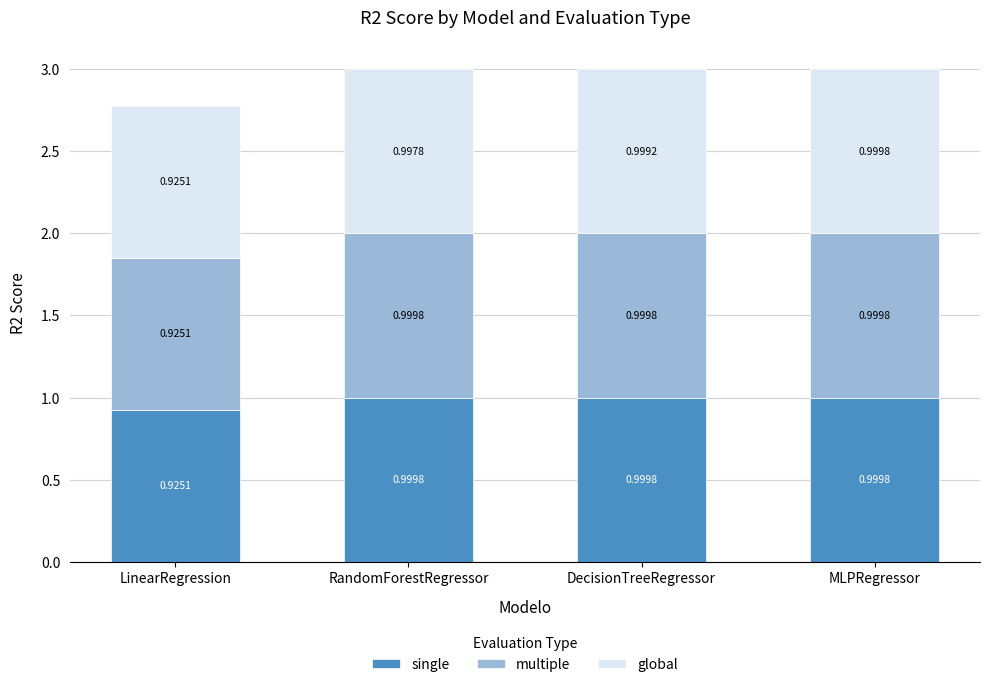

At which label does single reach its minimum?

LinearRegression